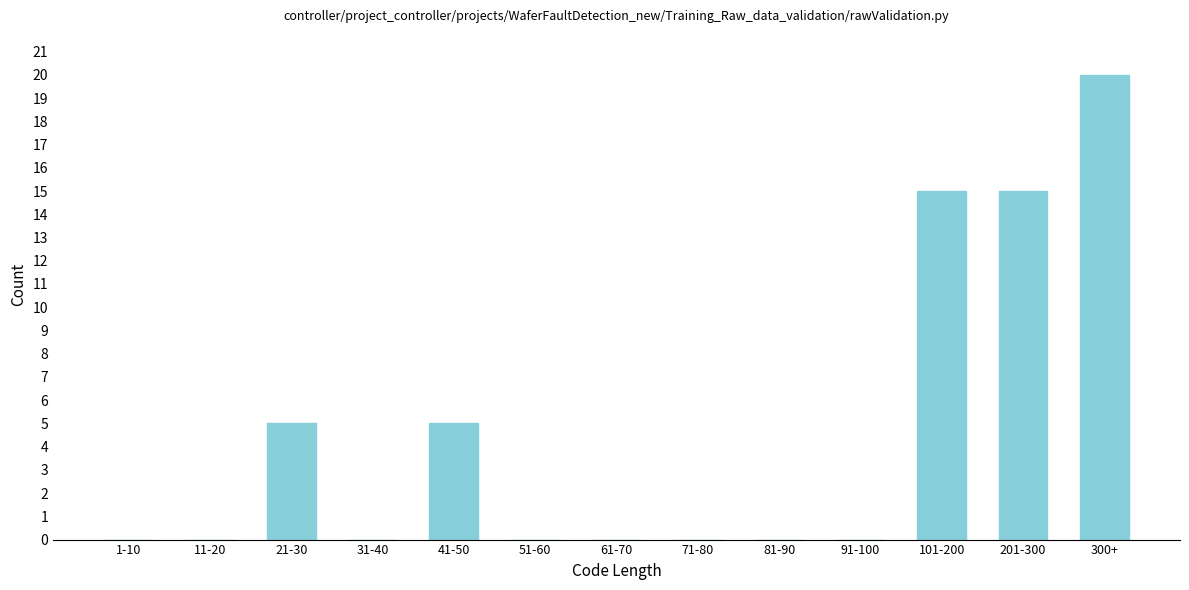

Reading left to right, extract all data points from this chart.

1-10=0	11-20=0	21-30=5	31-40=0	41-50=5	51-60=0	61-70=0	71-80=0	81-90=0	91-100=0	101-200=15	201-300=15	300+=20